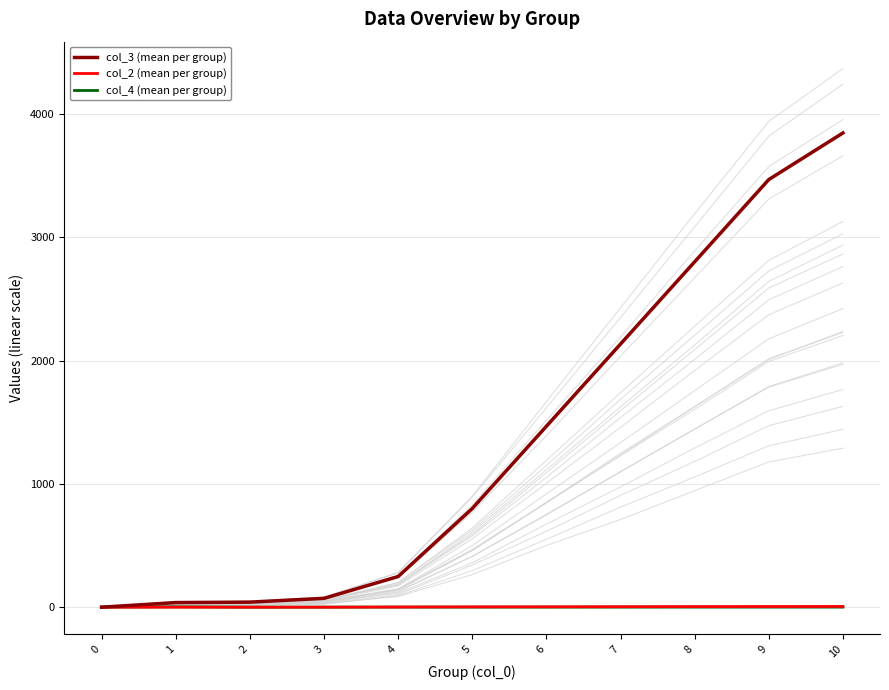

Which series ends up on top after the final intersection of col_2 (mean per group) and col_4 (mean per group)?

col_2 (mean per group)